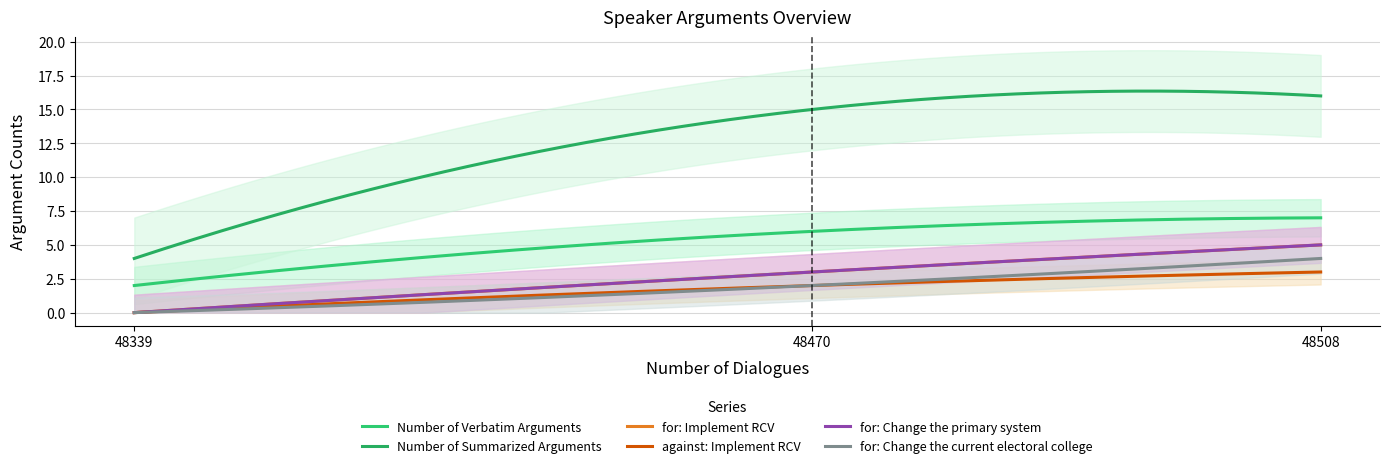

Does the chart have visible grid lines?

Yes